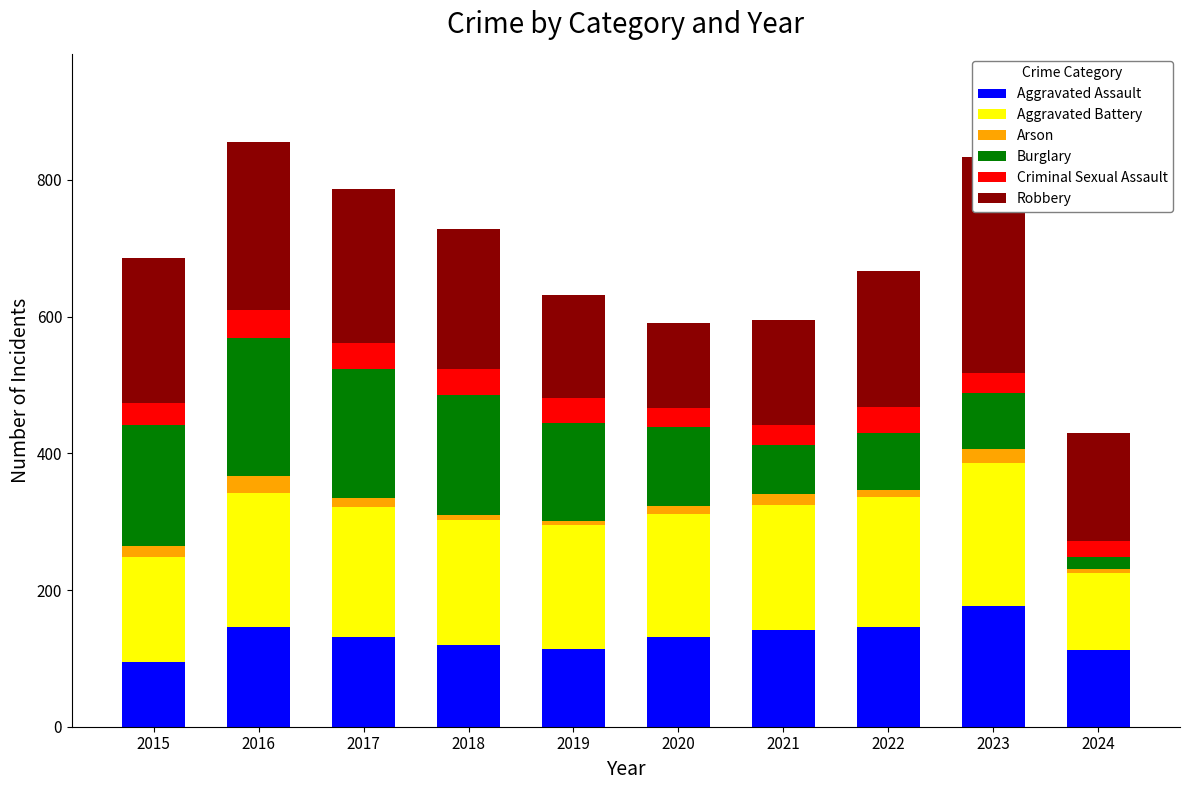

What value does the Robbery series have at 2019, to the nearest 5?

150